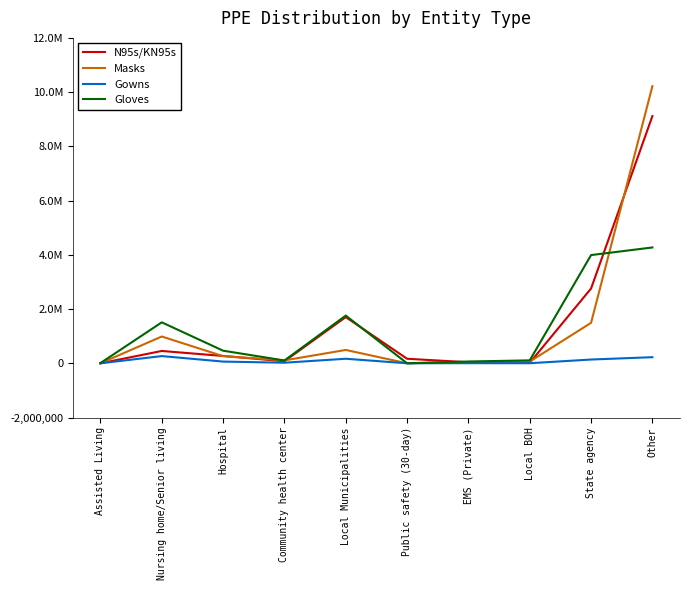

Does the chart display data point markers on the line(s)?

No